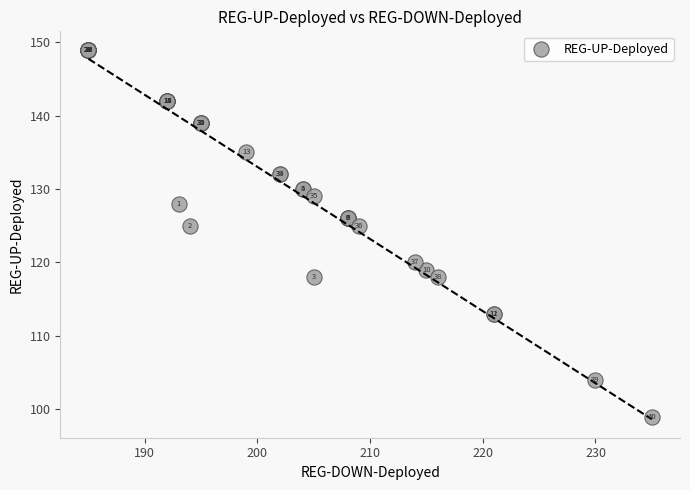

What Y value in the scatter plot is closest to 124?

125